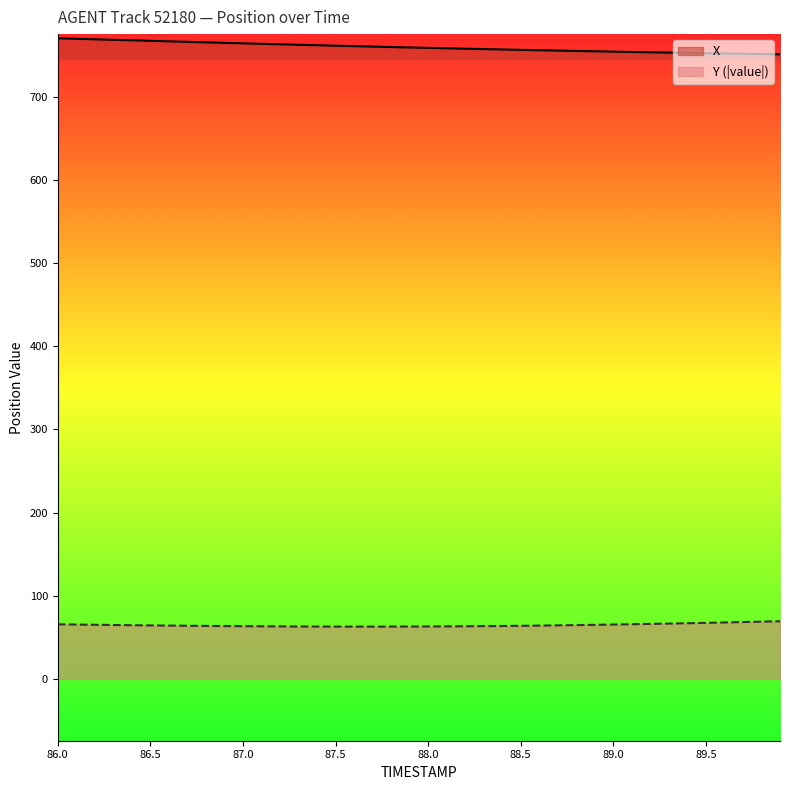

What is the highest value of the X series?

770.2